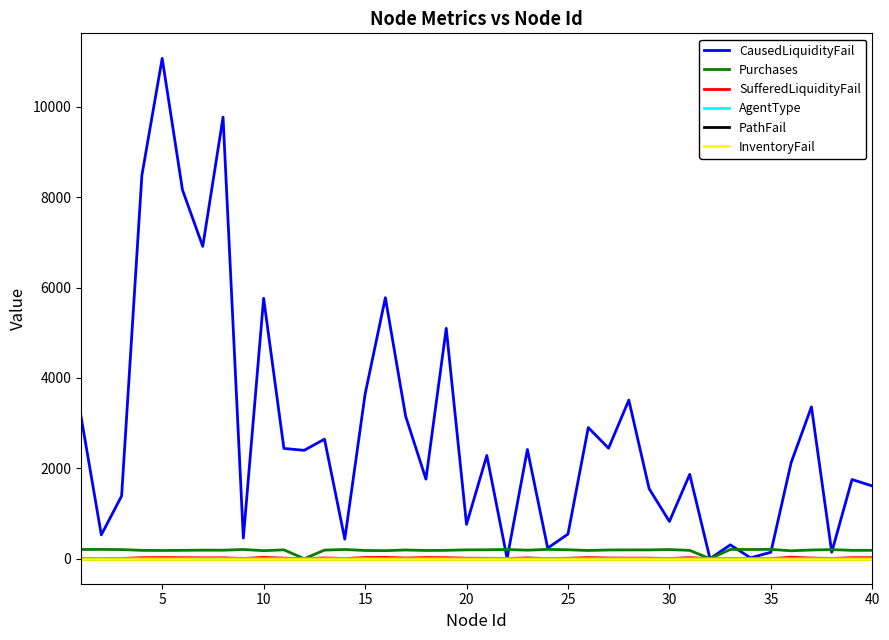

Does the chart have visible grid lines?

No